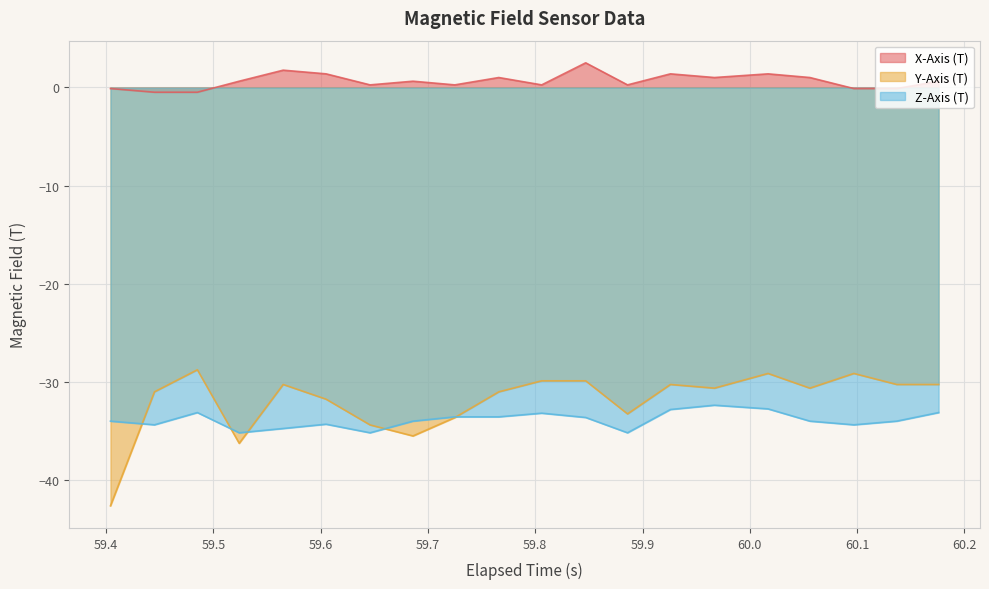

What is the difference between the maximum and minimum values in the X-Axis (T) series?

3.0